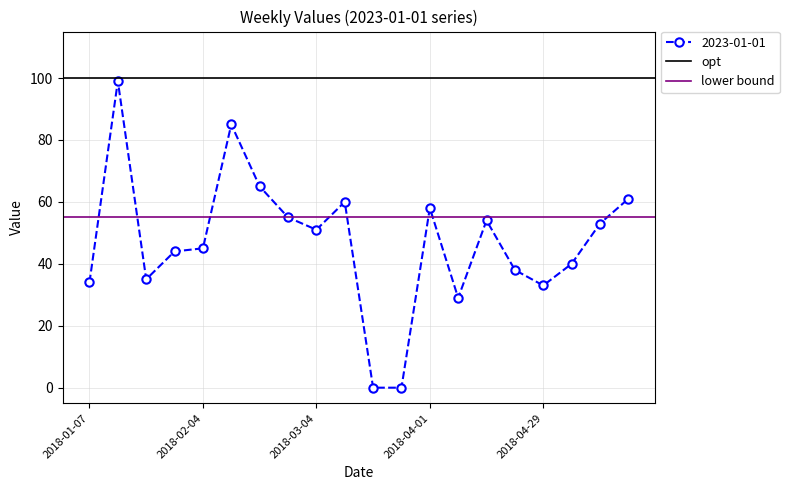

True or false: 2023-01-01 has more than 1 interior local peaks.

True